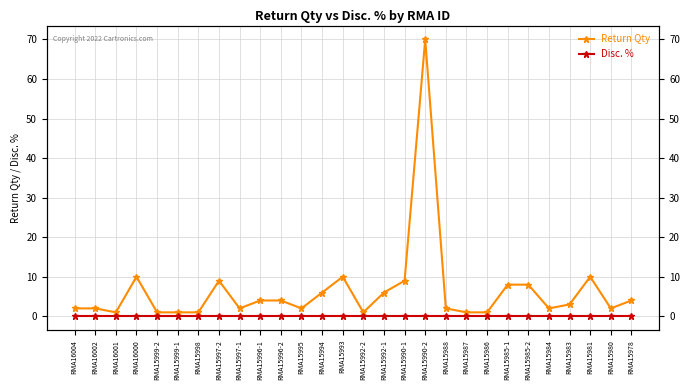

At how many categories does at least one series exceed 61?

1